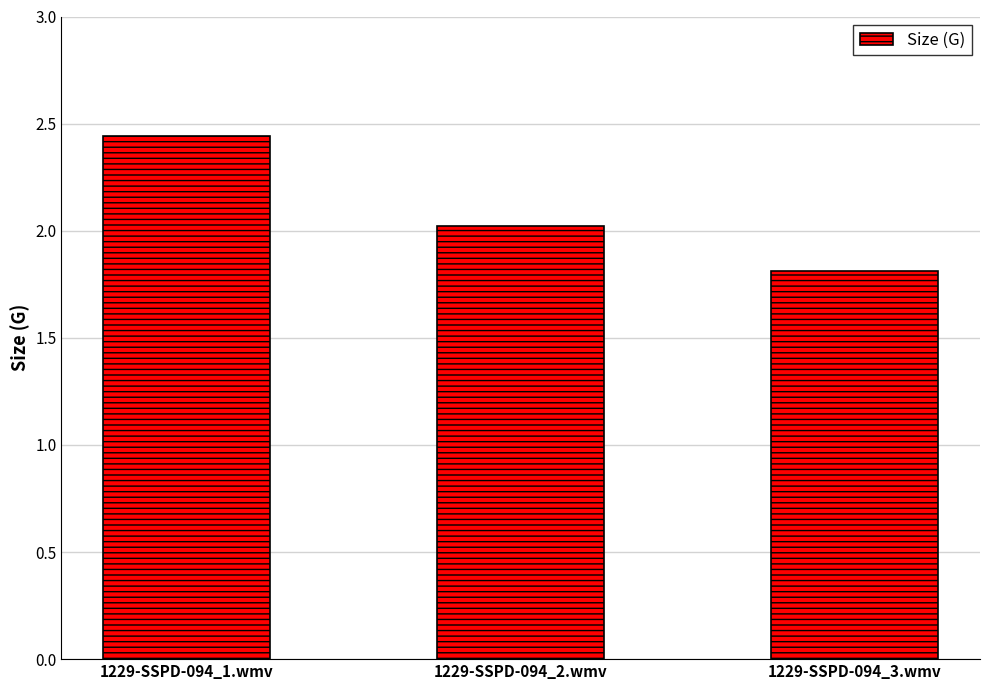

At which label does the data first exceed 2?

1229-SSPD-094_1.wmv